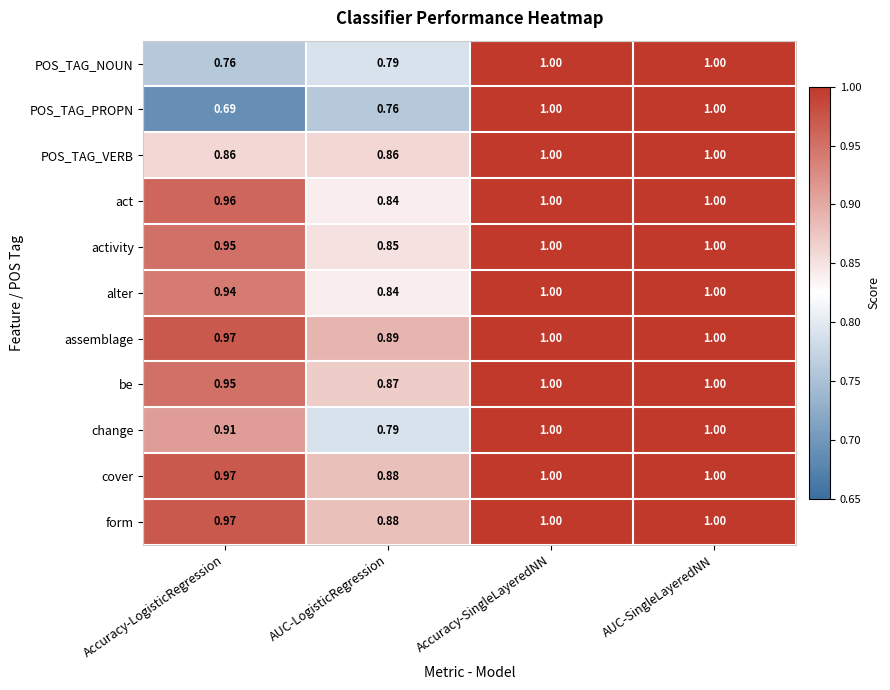

Where is activity nearest to the value 0?

AUC-LogisticRegression